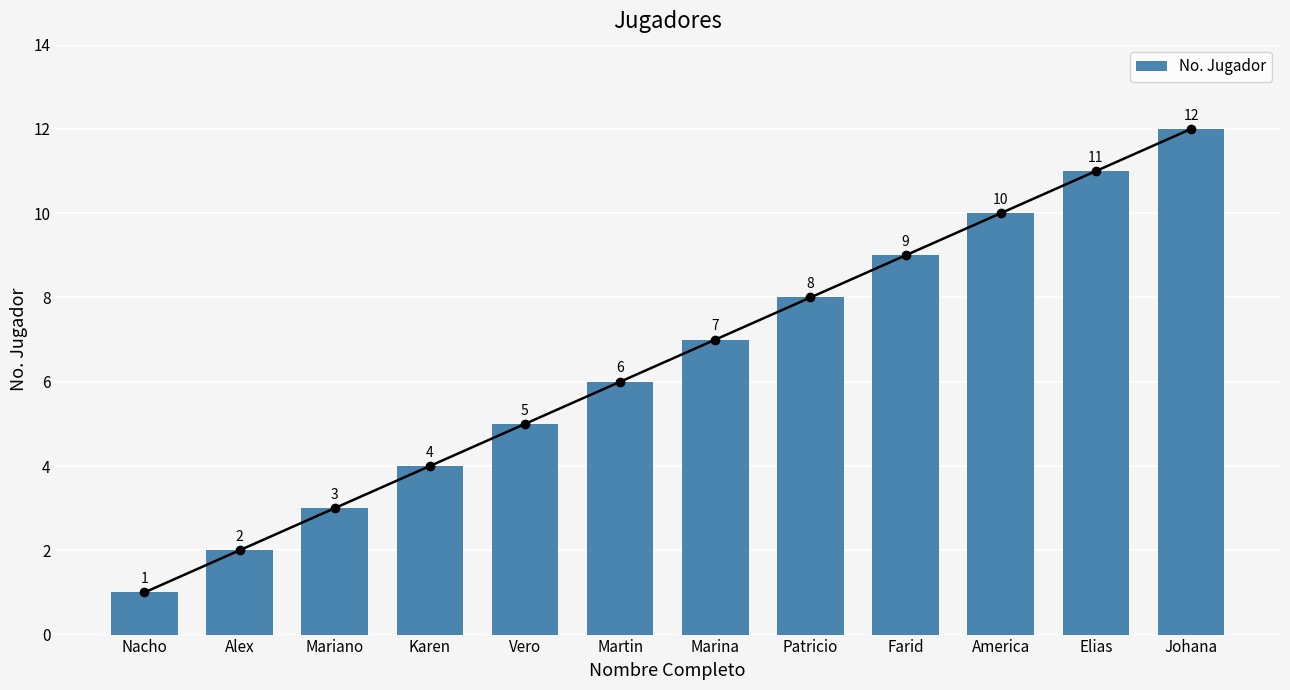

Are the bars grouped side by side (vs. stacked)?

No